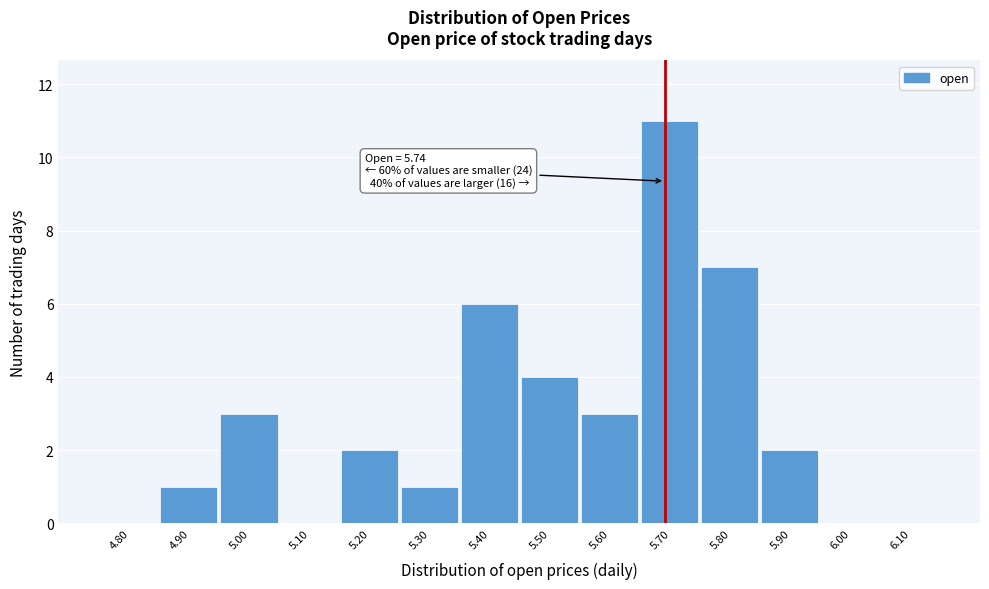

Reading left to right, transcribe all the data shown in this chart.

4.80=0	4.90=1	5.00=3	5.10=0	5.20=2	5.30=1	5.40=6	5.50=4	5.60=3	5.70=11	5.80=7	5.90=2	6.00=0	6.10=0